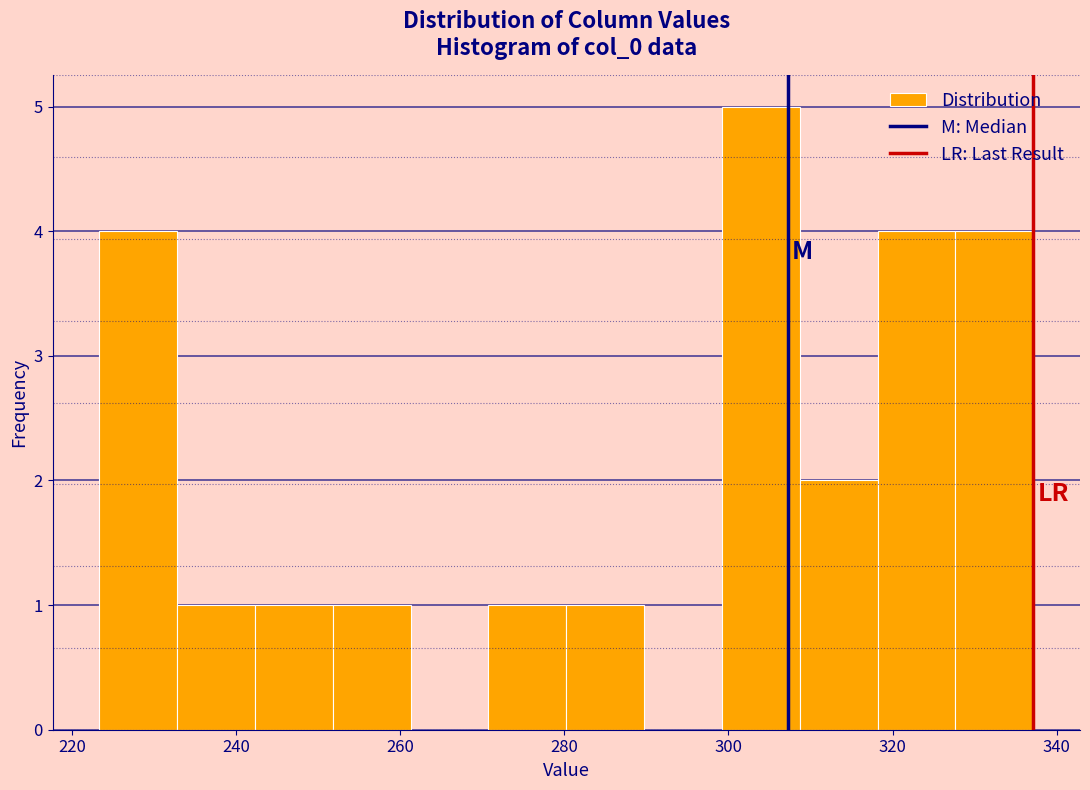

Reading left to right, transcribe this chart: for each bar, give the range it covers on the x-axis and its height. Neither the bar edges nor the heights are printed on the chart, so give them approximately, as read against the axes.

224 to 232: 4
232 to 242: 1
242 to 252: 1
252 to 262: 1
262 to 270: 0
270 to 280: 1
280 to 290: 1
290 to 300: 0
300 to 308: 5
308 to 318: 2
318 to 328: 4
328 to 338: 4